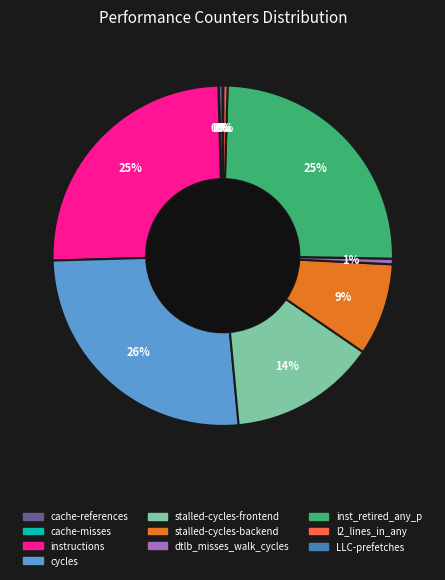

Is dtlb_misses_walk_cycles the majority of the pie?

No